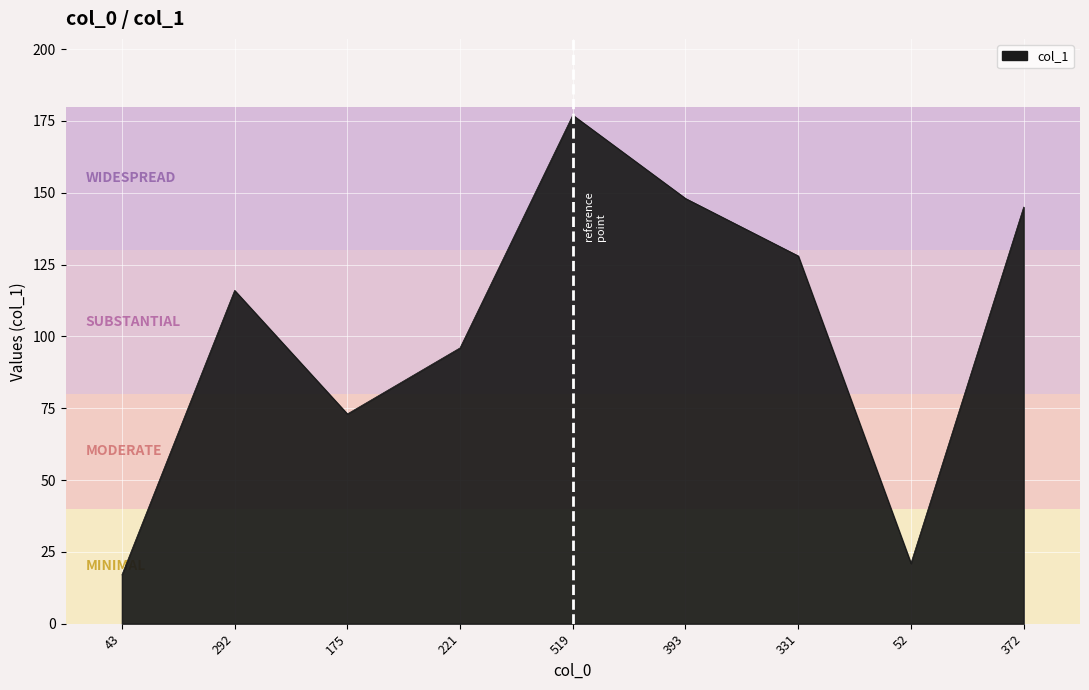

What is the smallest value displayed?

17